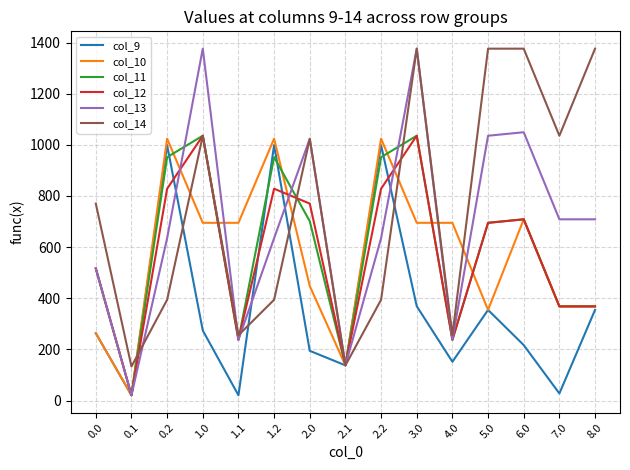

How many lines are shown in the chart?

6